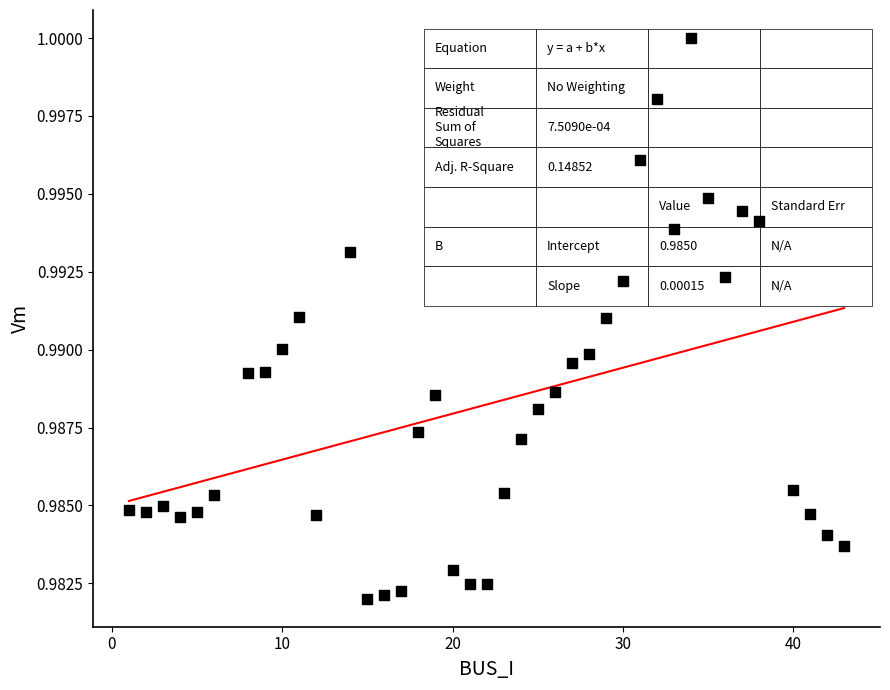

What is the range of X values (max minus min)?

42.0